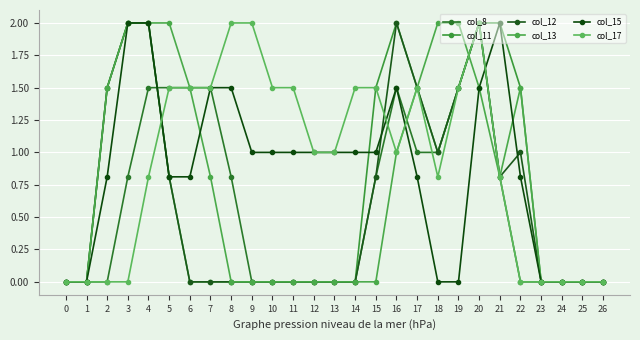

True or false: col_8 has more than 0 interior local peaks.

True